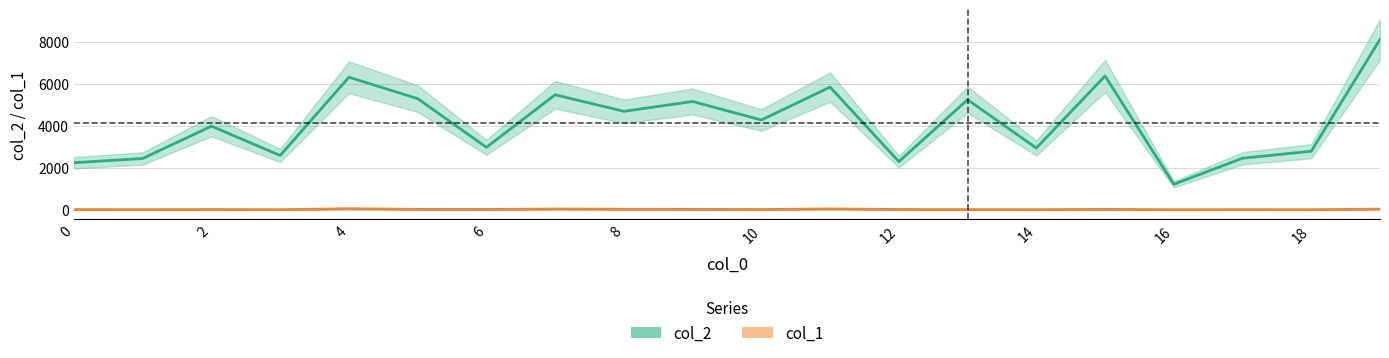

How many series are shown in this chart?

2